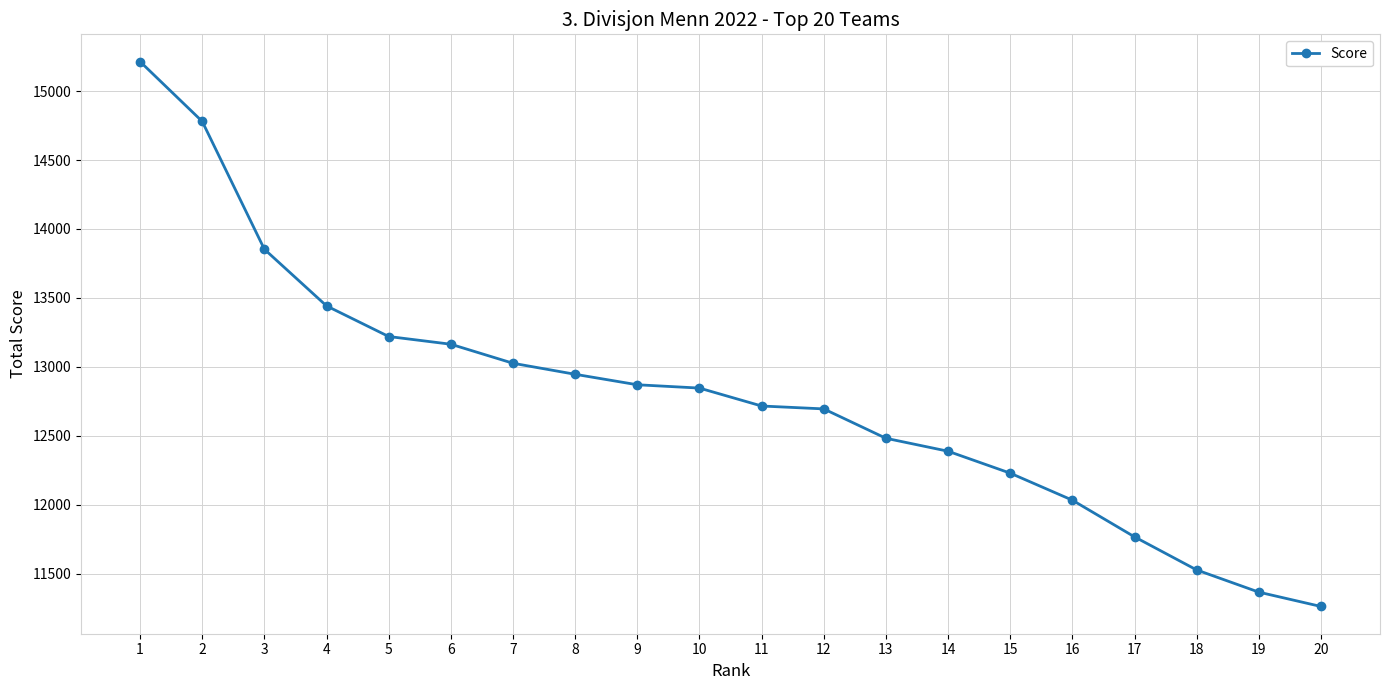

What is the sum of all values?

255826